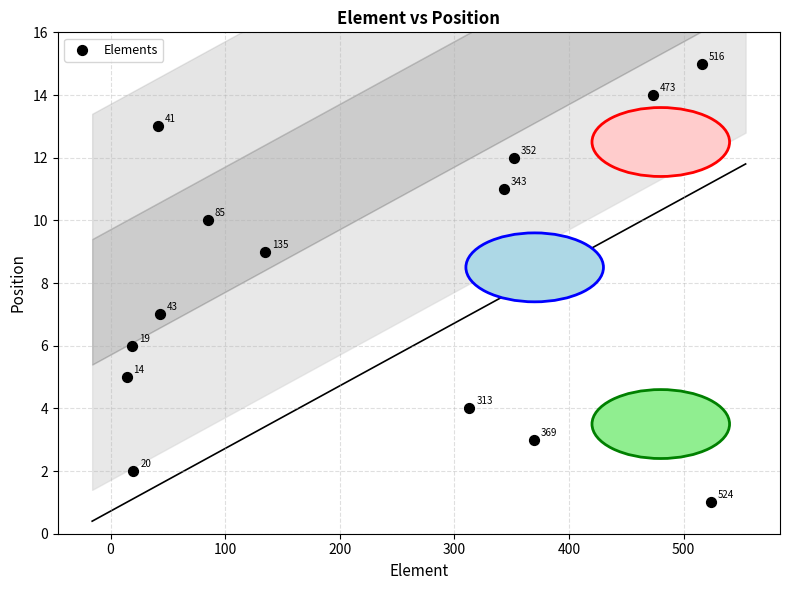

What Y value in the scatter plot is closest to 8?

8